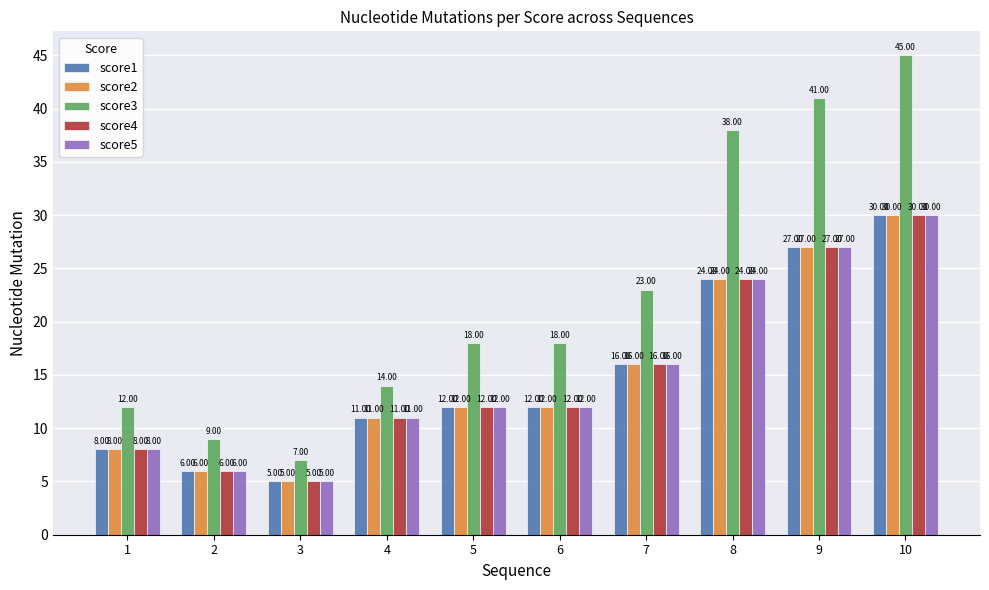

At which category is the sum across all series the highest?

10